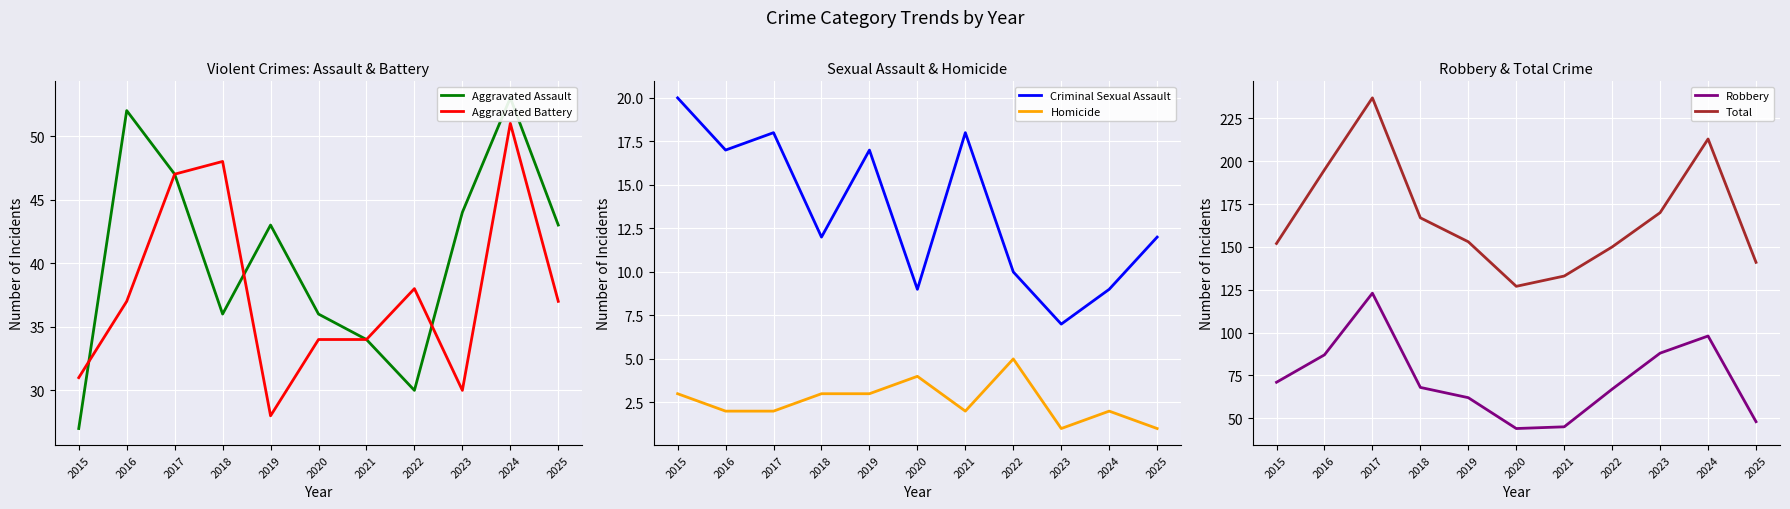

What is the sum of all Criminal Sexual Assault values?

149